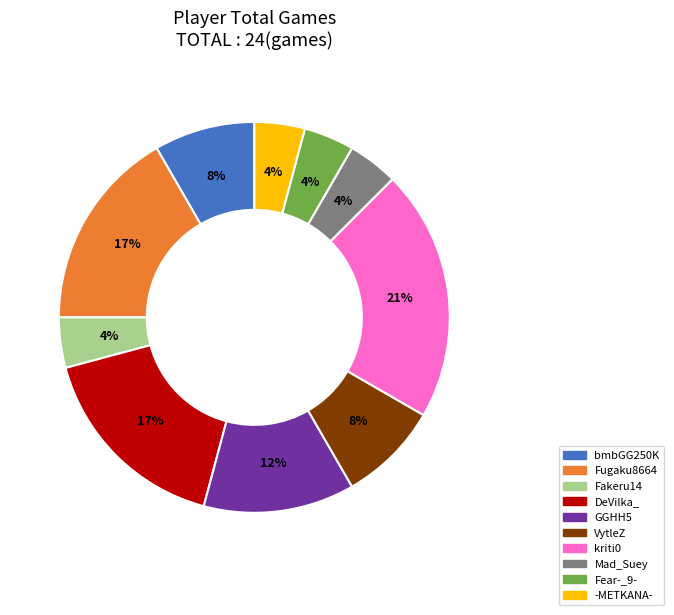

Count the number of slices in the pie.

10